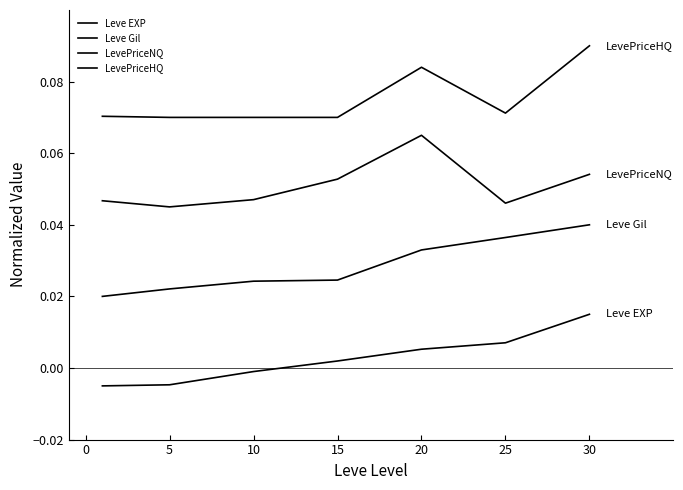

Does the chart have visible grid lines?

No